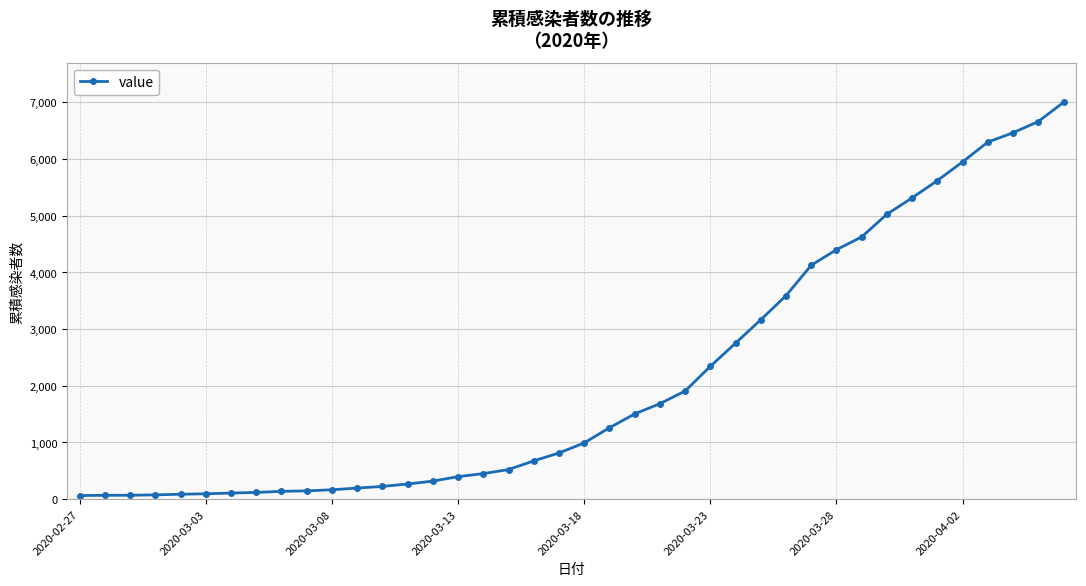

How many lines are shown in the chart?

1